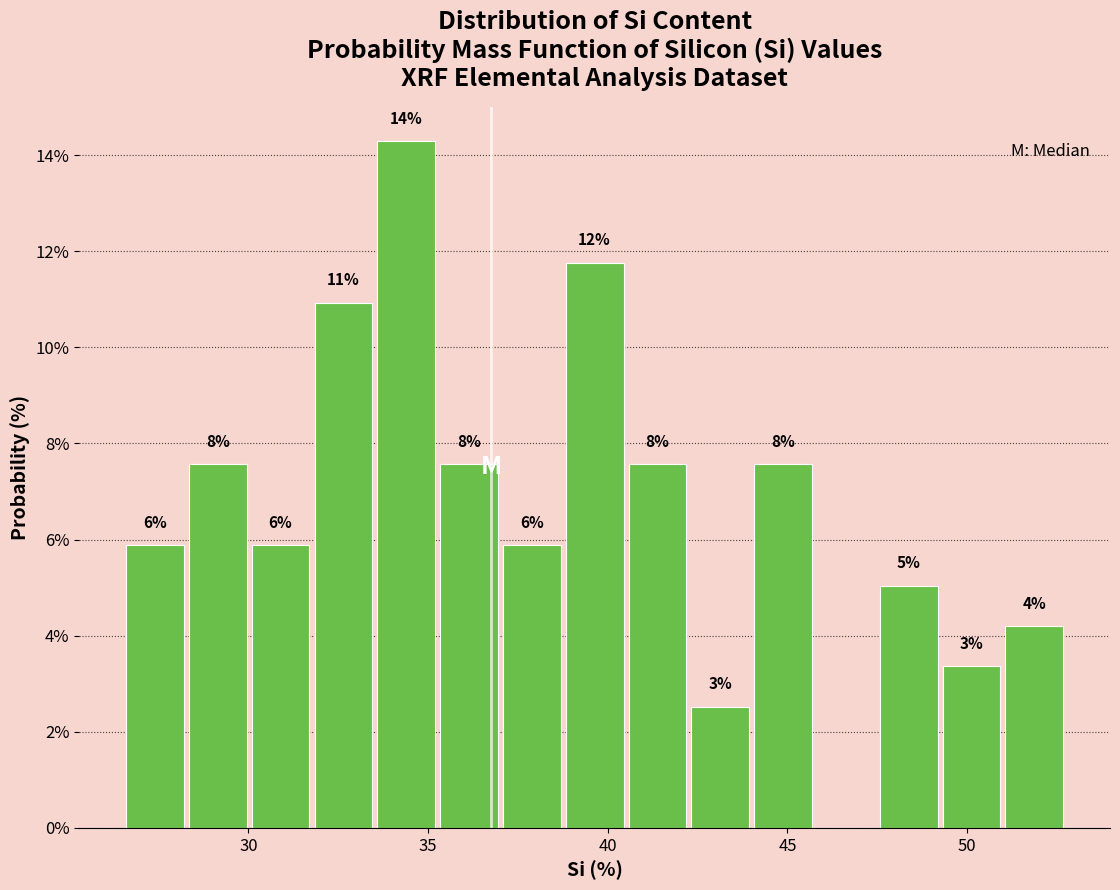

Read against the x-axis, roughly where is the centre of the tallest bar?

34.5